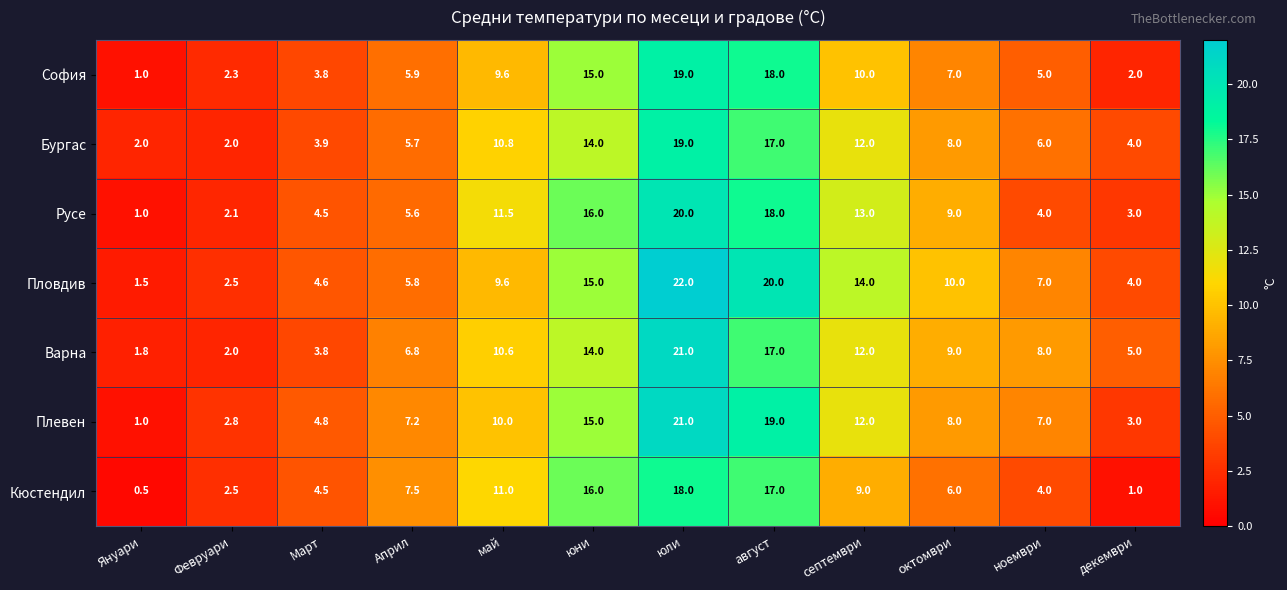

The Бургас series shows 6.0 at ноември. True or false?

True